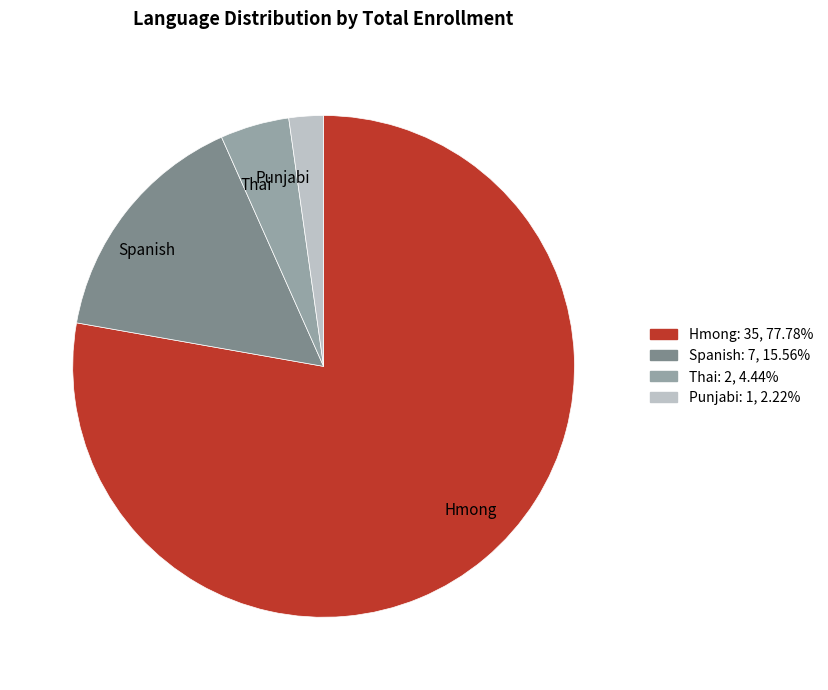

Rank the categories by value from lowest to highest.

Punjabi, Thai, Spanish, Hmong